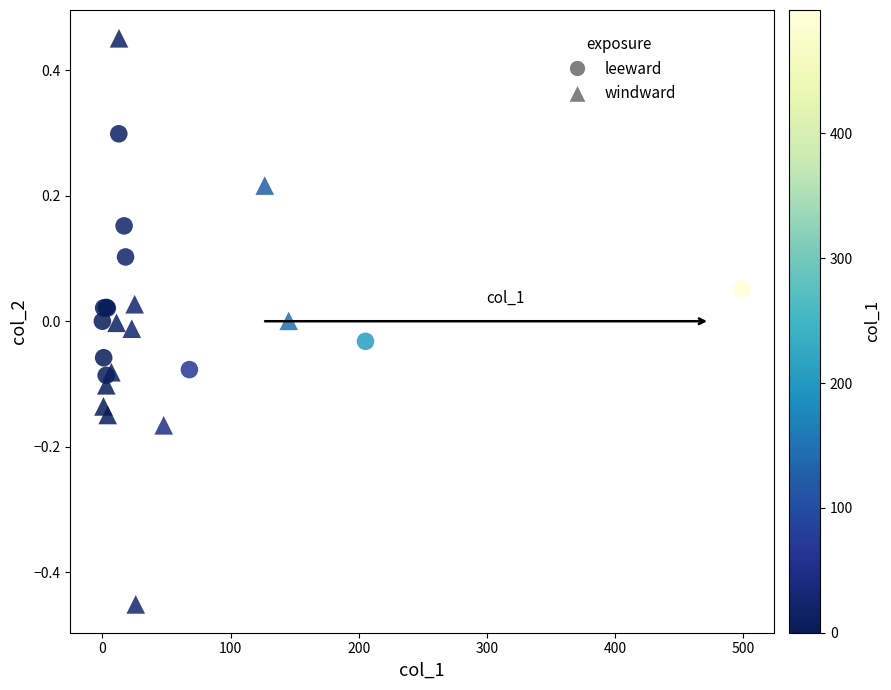

Which series has the largest Y range (max minus min)?

windward